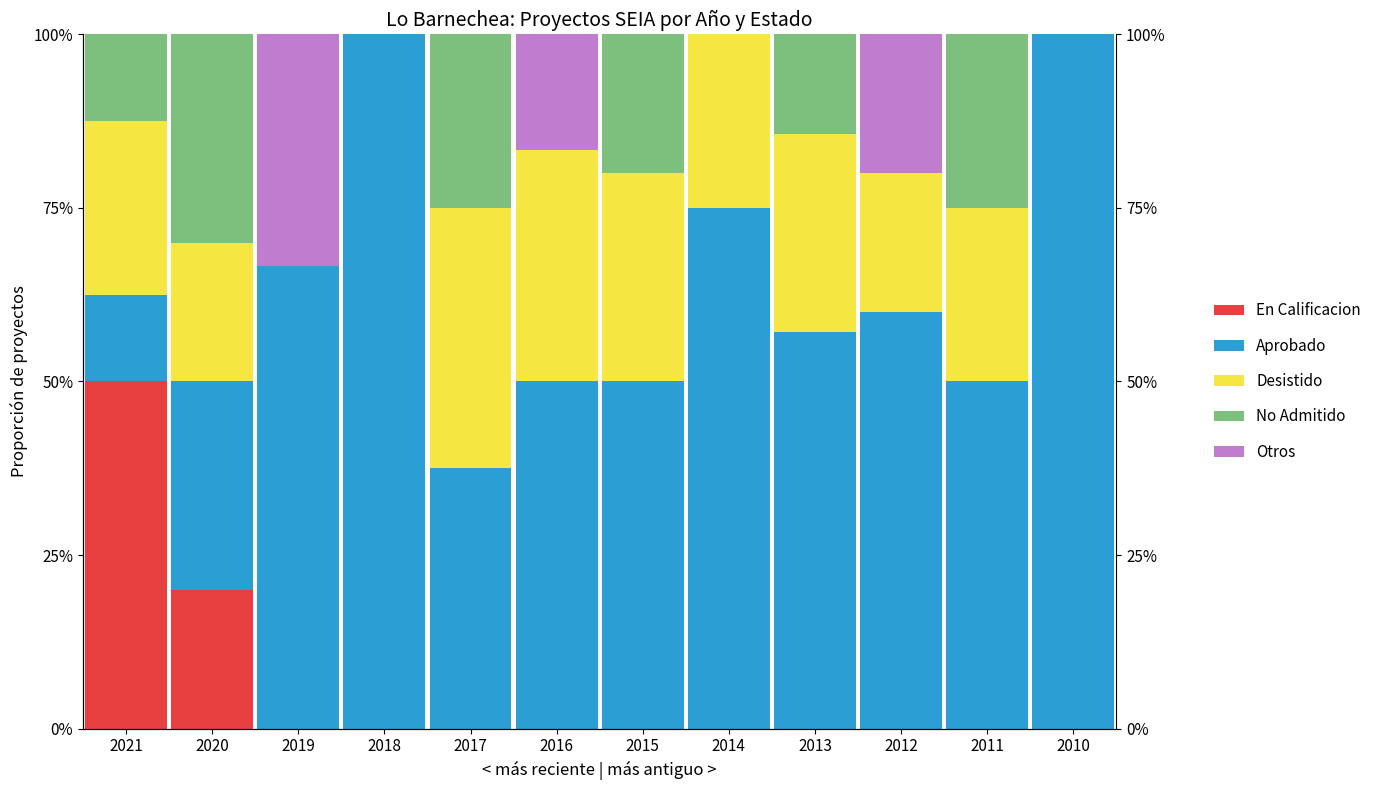

How many bars are there in total?

60